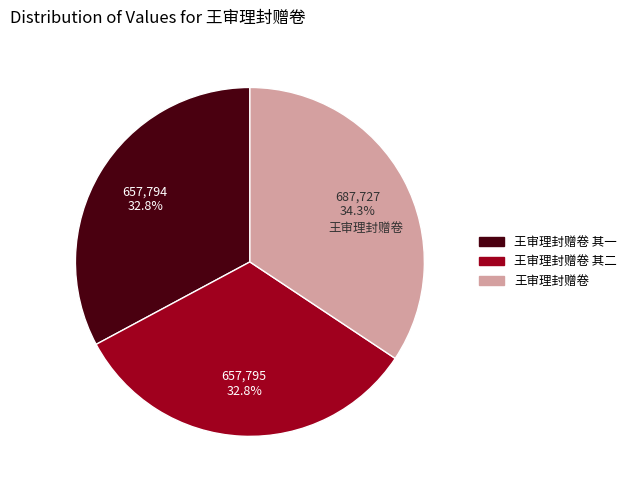

Which category has the biggest portion of the pie?

王审理封赠卷